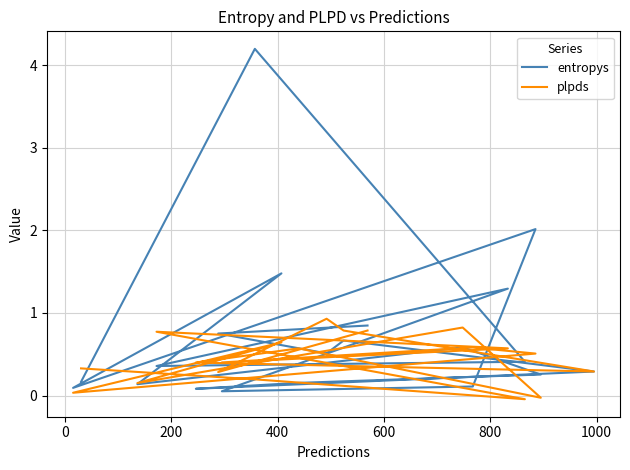

Is it true that entropys equals 0.4 at 200?

True